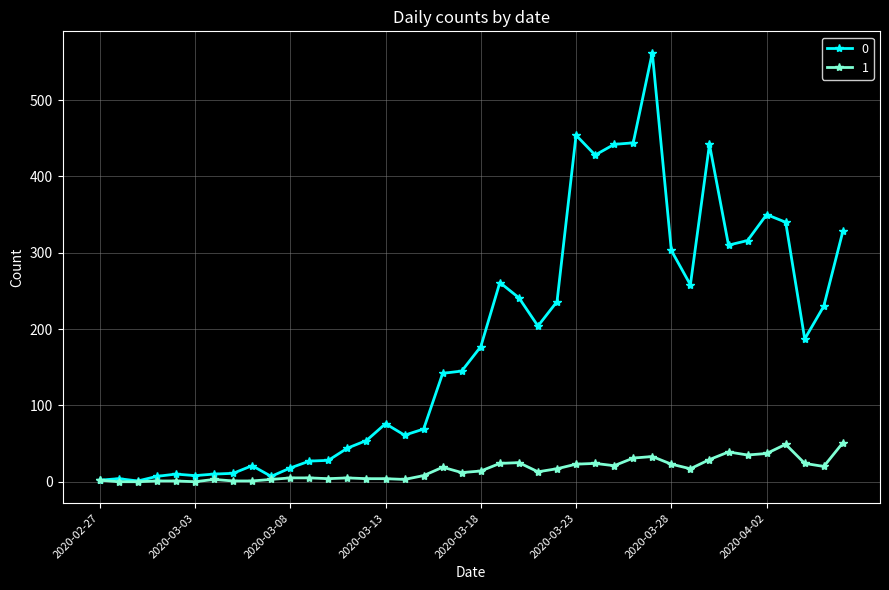

What is the greatest value displayed?

562